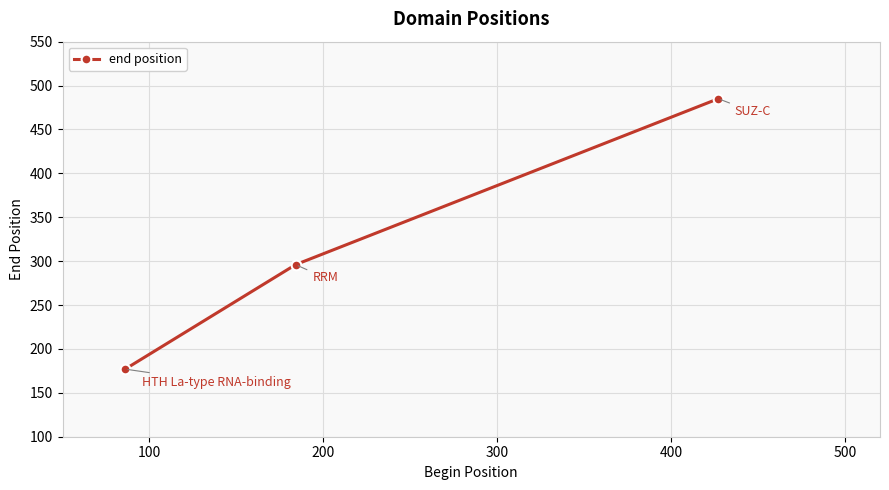

What is the value of the 3rd point from the left?

485